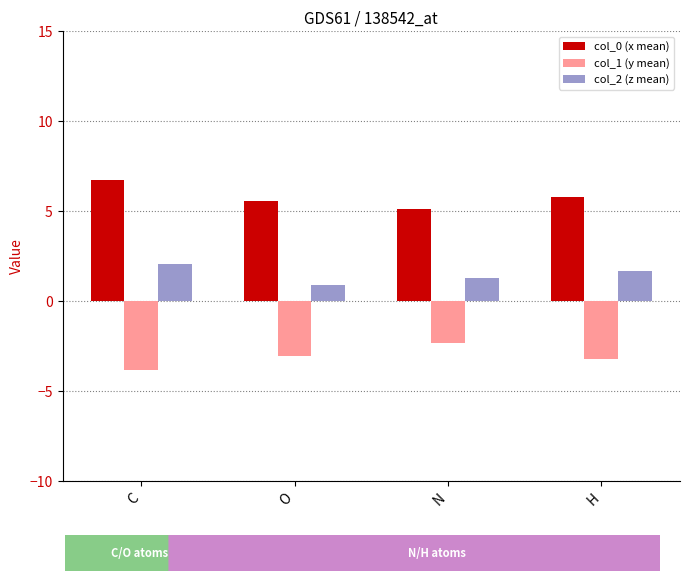

Rank the series by their average value, from lowest to highest.

col_1 (y mean), col_2 (z mean), col_0 (x mean)